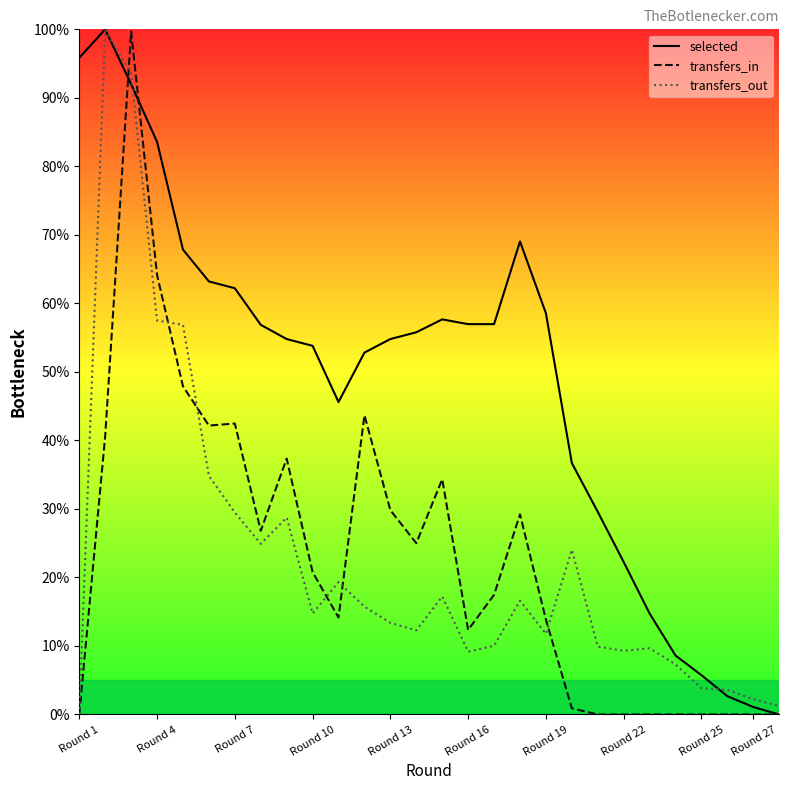

How many intersections are there between transfers_out and transfers_in?

6